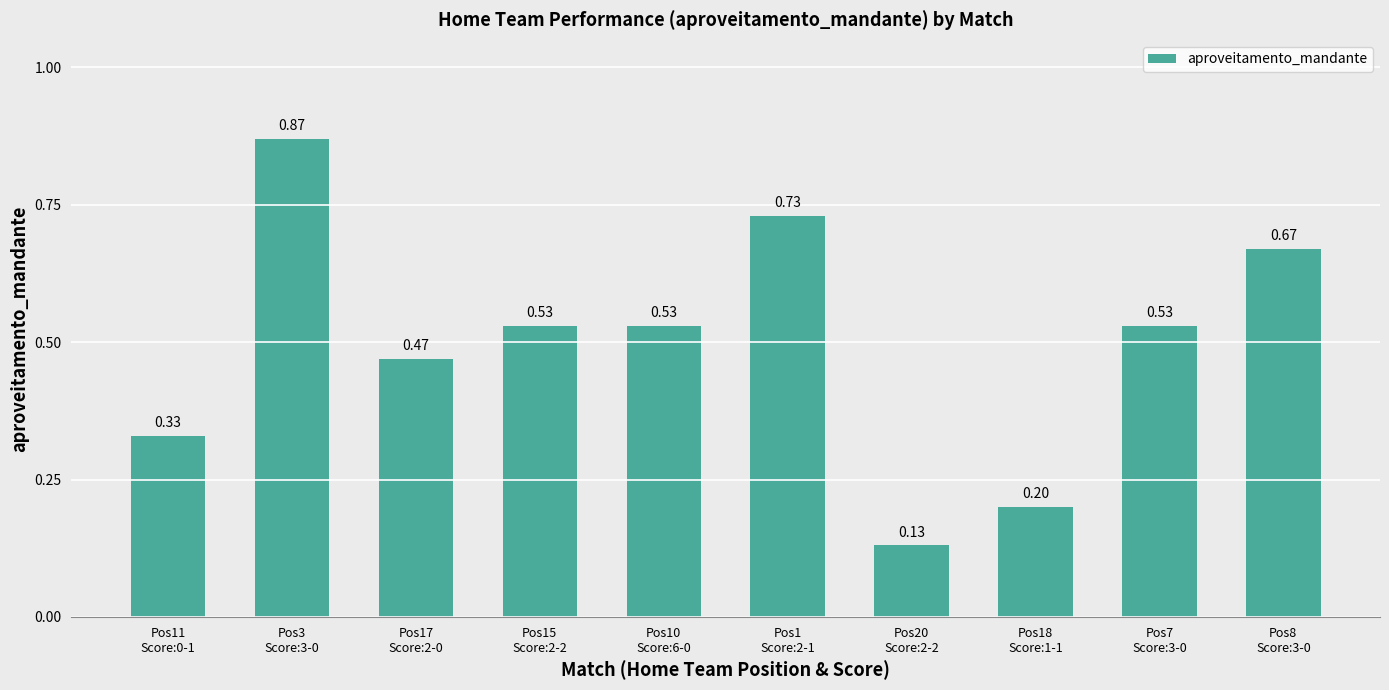

The value at Pos10
Score:6-0 is 0.1. True or false?

False